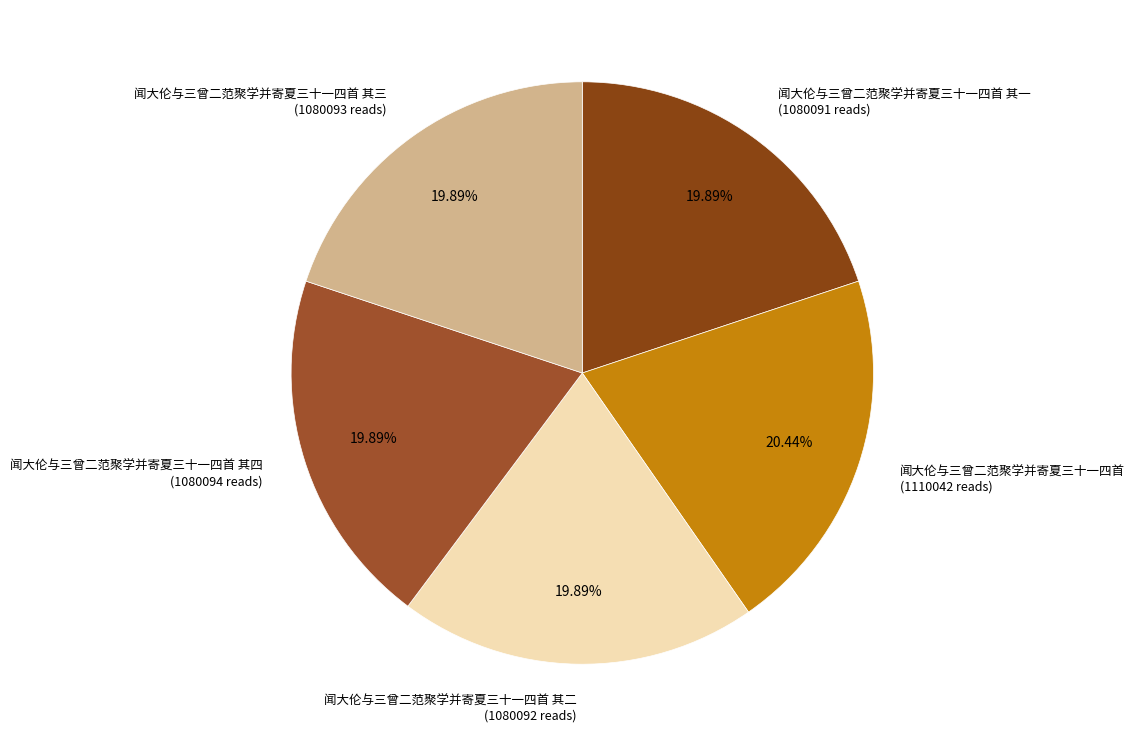

Which category has the biggest portion of the pie?

闻大伦与三曾二范聚学并寄夏三十一四首